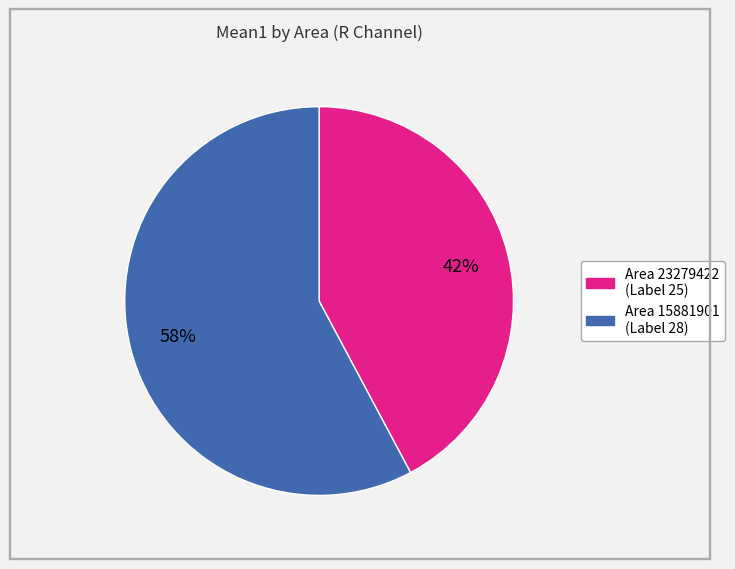

Is there a majority slice in this chart?

Yes